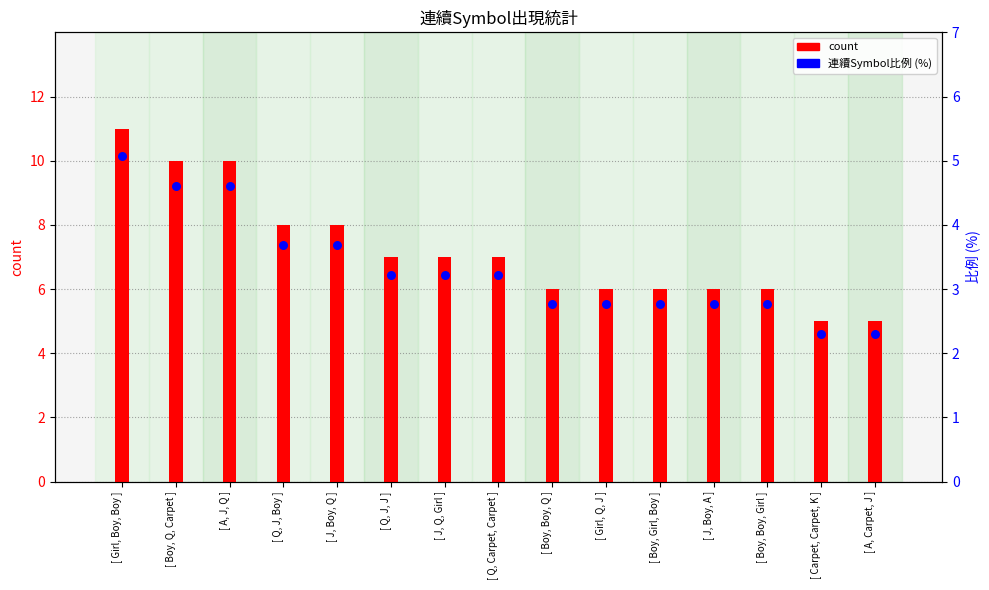

What are all the series names shown in the legend?

count, 連續Symbol比例 (%)